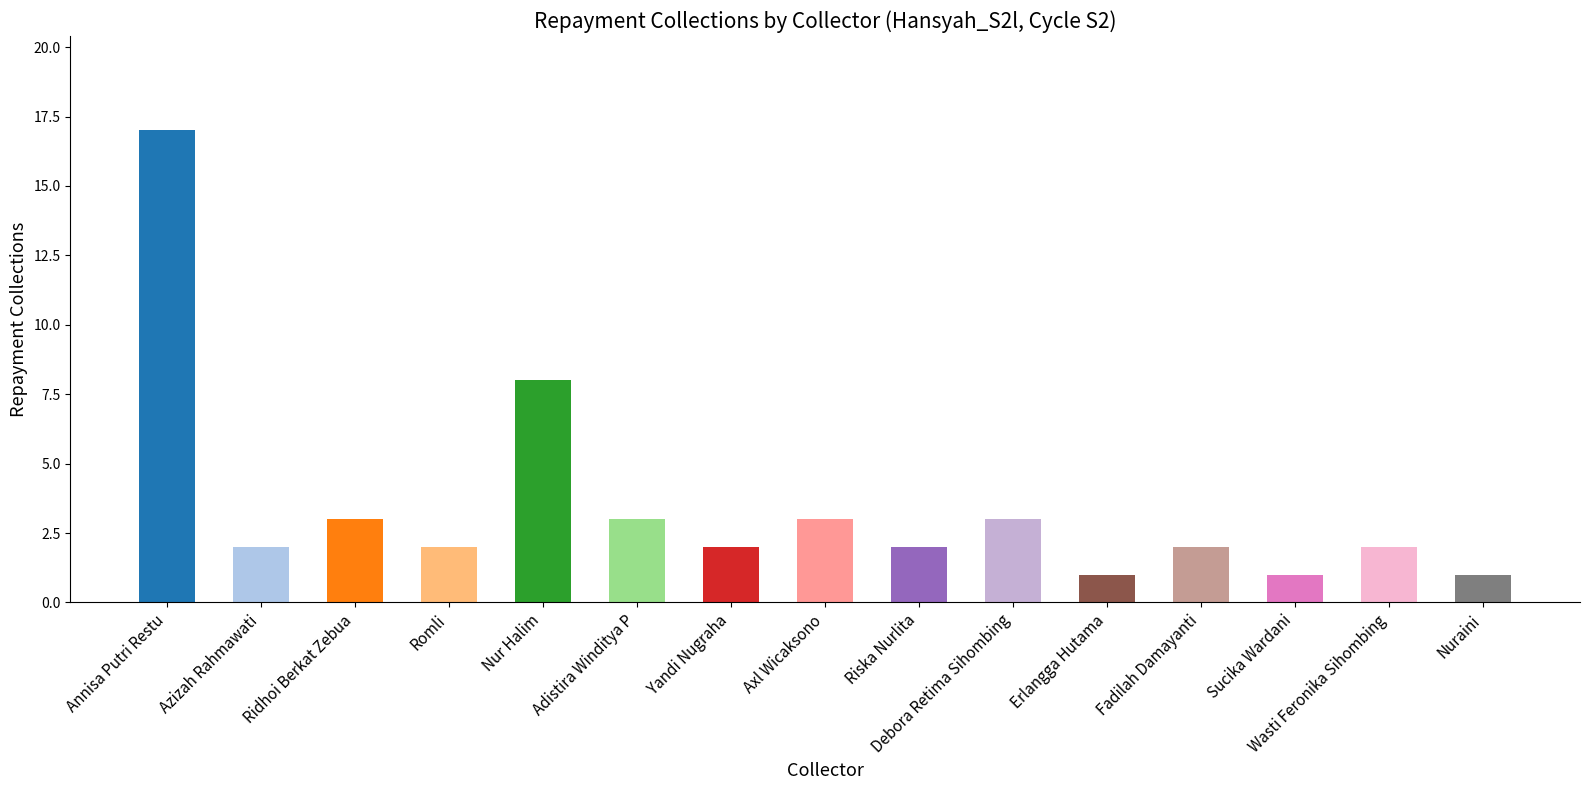

Reading left to right, what are all the values shown in this chart?

17	2	3	2	8	3	2	3	2	3	1	2	1	2	1